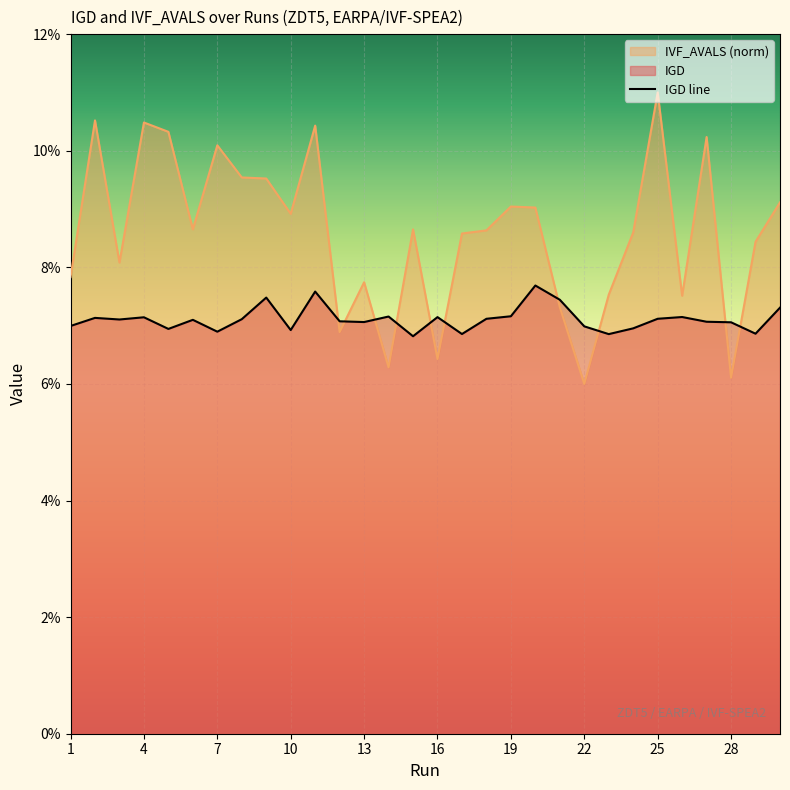

Reading left to right, transcribe all the data shown in this chart.

IGD: 1=0.1	2=0.1	3=0.1	4=0.1	5=0.1	6=0.1	7=0.1	8=0.1	9=0.1	10=0.1	11=0.1	12=0.1	13=0.1	14=0.1	15=0.1	16=0.1	17=0.1	18=0.1	19=0.1	20=0.1	21=0.1	22=0.1	23=0.1	24=0.1	25=0.1	26=0.1	27=0.1	28=0.1	29=0.1	30=0.1
IVF_AVALS_scaled: 1=0.1	2=0.1	3=0.1	4=0.1	5=0.1	6=0.1	7=0.1	8=0.1	9=0.1	10=0.1	11=0.1	12=0.1	13=0.1	14=0.1	15=0.1	16=0.1	17=0.1	18=0.1	19=0.1	20=0.1	21=0.1	22=0.1	23=0.1	24=0.1	25=0.1	26=0.1	27=0.1	28=0.1	29=0.1	30=0.1